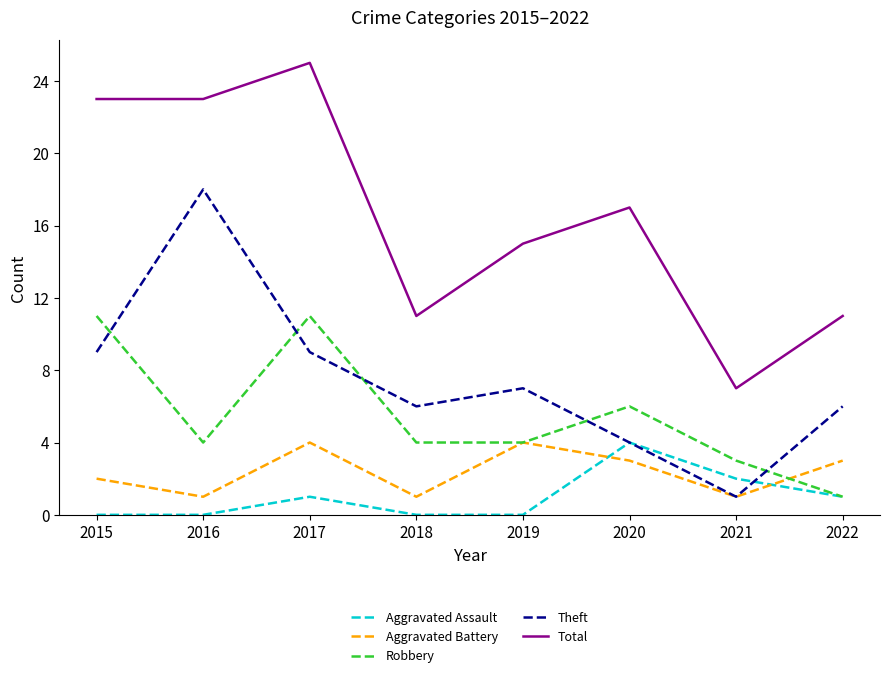

What value does the Aggravated Assault series have at 2020?

4